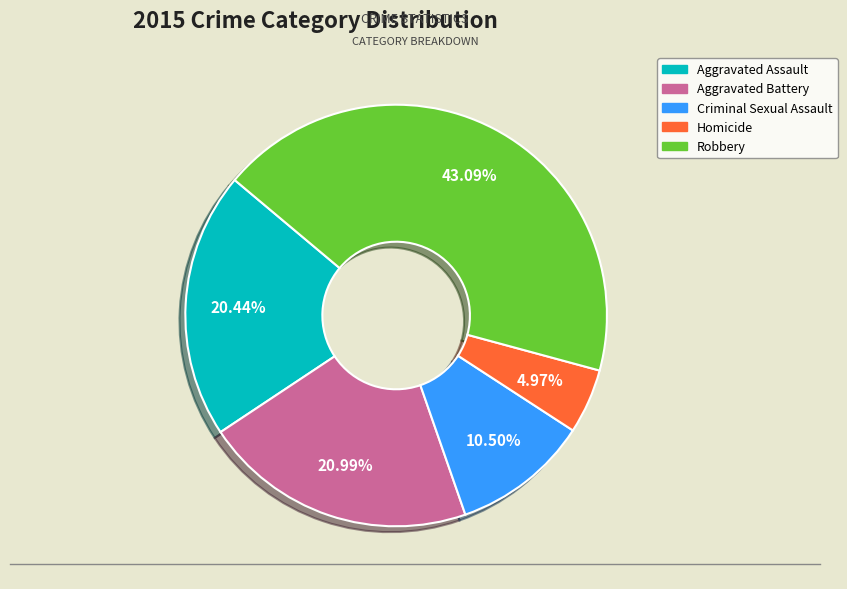

To the nearest percent, what is the average slice percentage?

20%